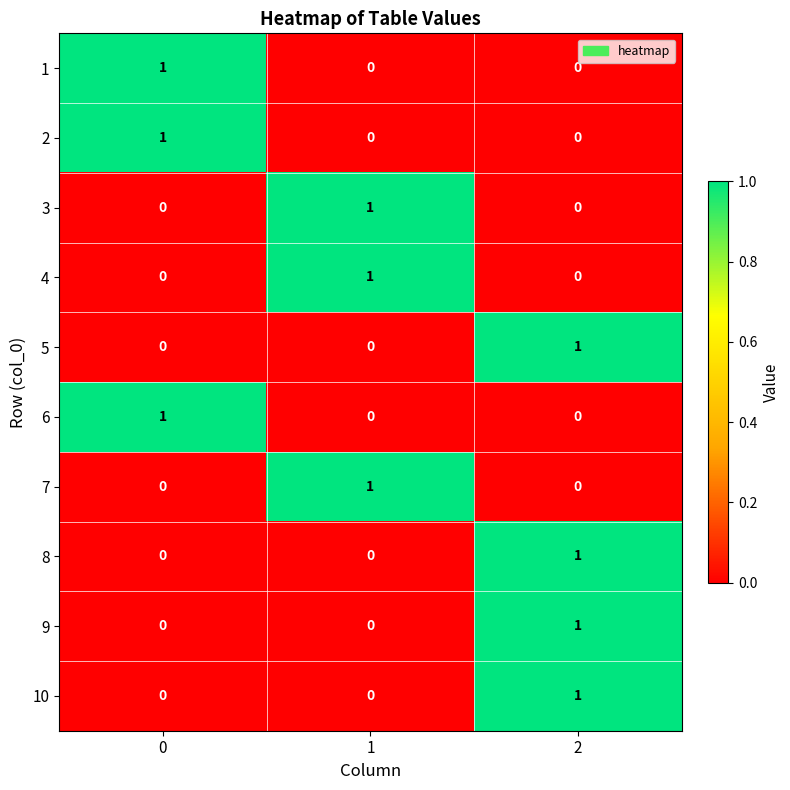

At which category is the sum across all series the highest?

2